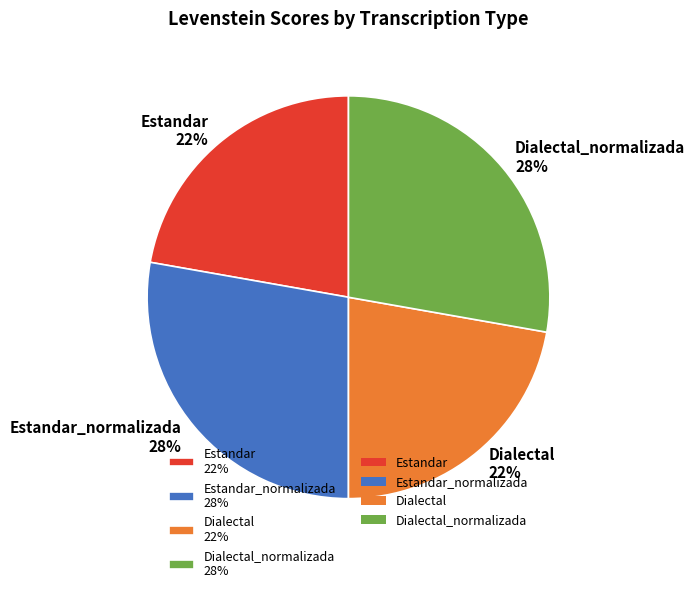

Does Estandar 22% represent more than half of the total?

No